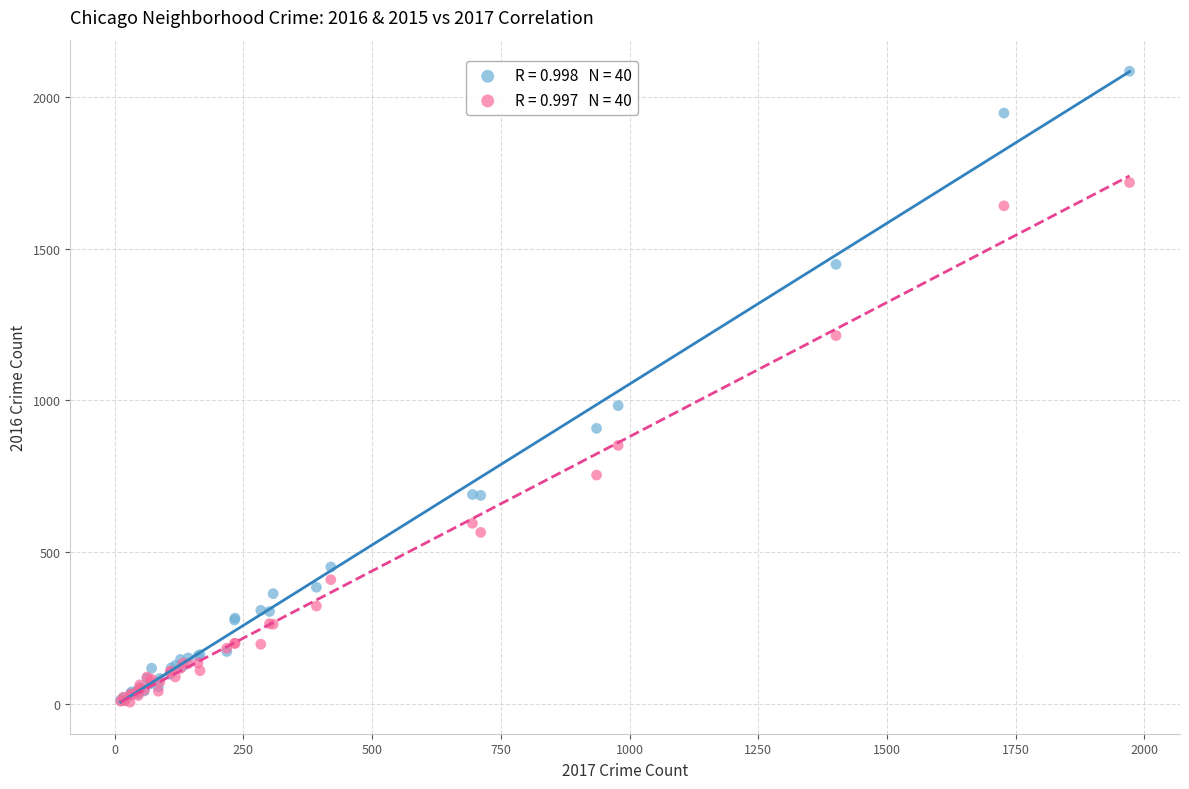

Across all series, what Y value is closest to 1045?

983